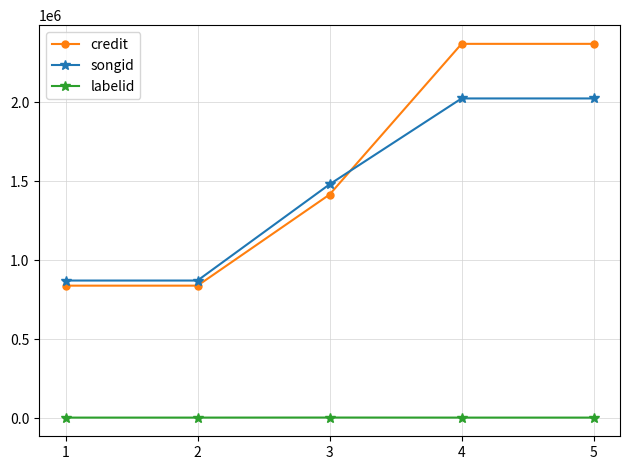

What is the sum of all songid values?

7270619